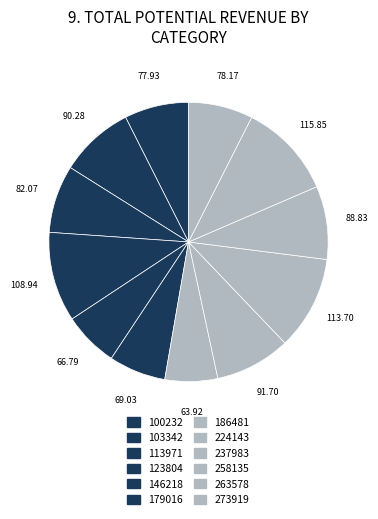

To the nearest percent, what is the combined percentage of 273919 and 113971?

15%